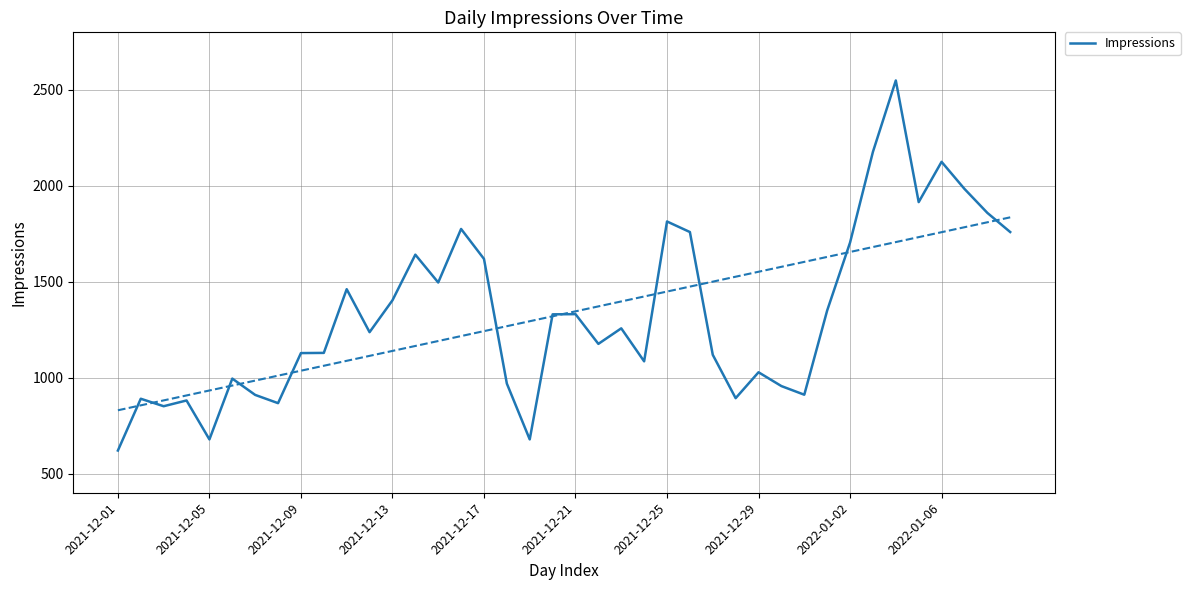

True or false: the data shows 3360 at 35.

False